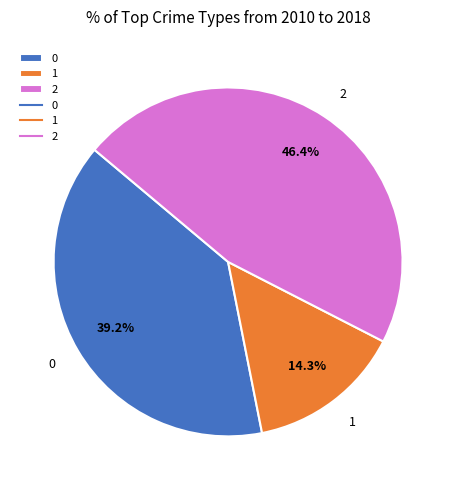

The 0 slice represents 39% of the pie. True or false?

True